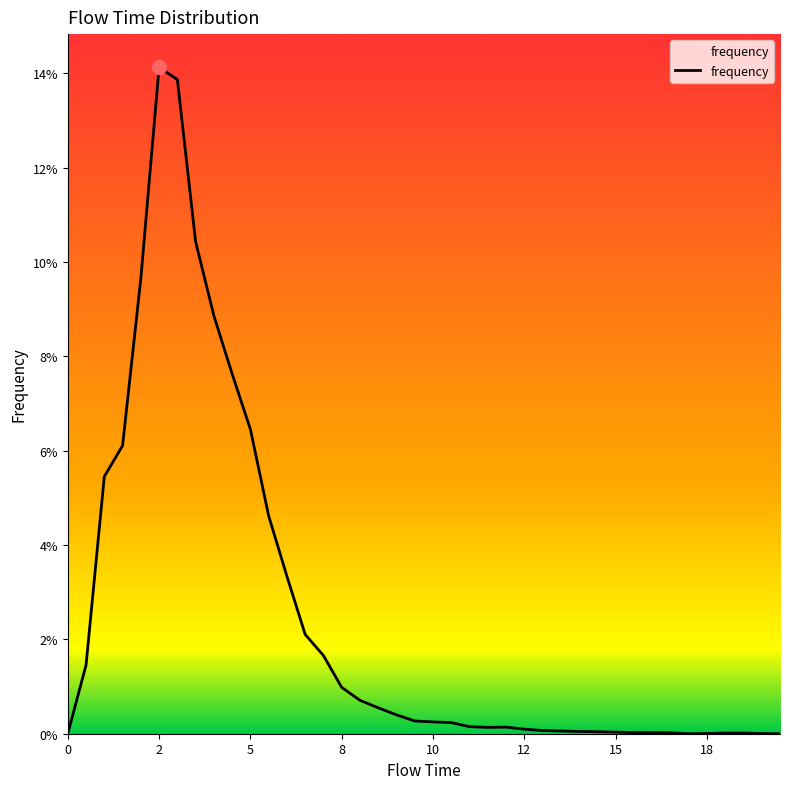

How many points are higher than both their immediate neighbors (excluding endpoints)?

2